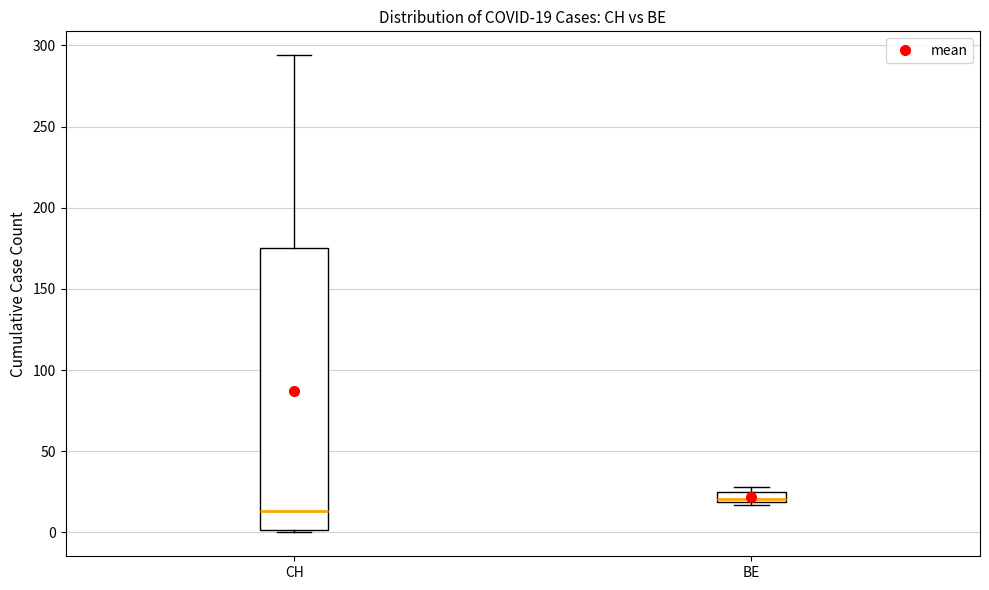

Which box's median line is the lowest?

CH